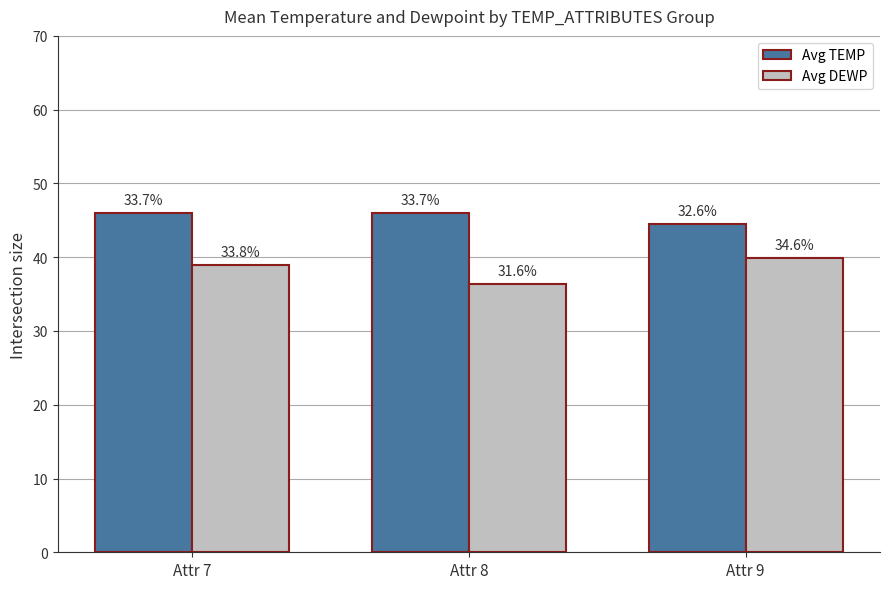

Which series has the widest spread of values?

Avg DEWP